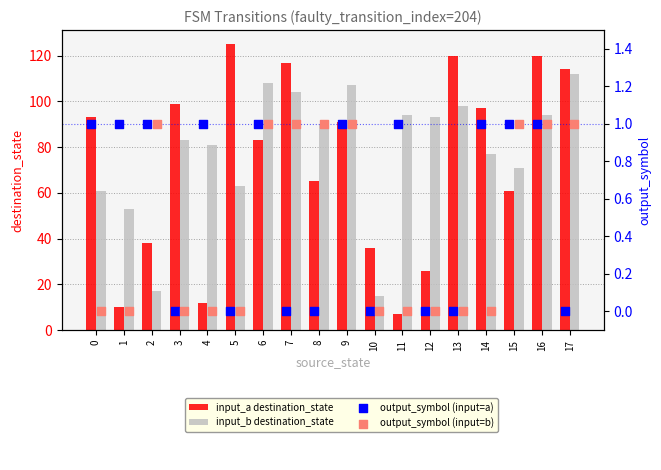

Is the value of input_a destination_state at 17 greater than the value of output_symbol (input=b) at 17?

Yes